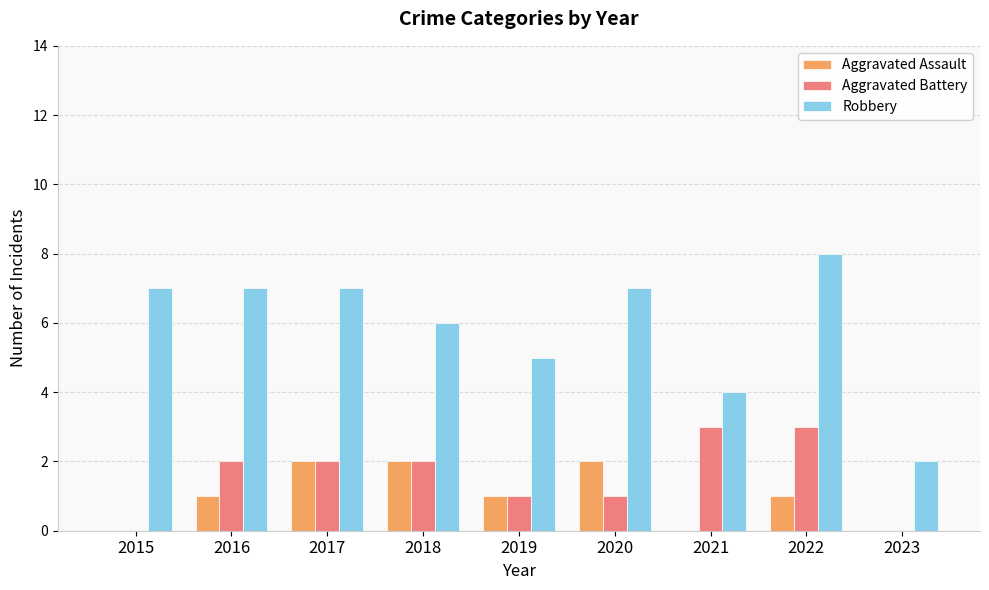

What are all the series names shown in the legend?

Aggravated Assault, Aggravated Battery, Robbery